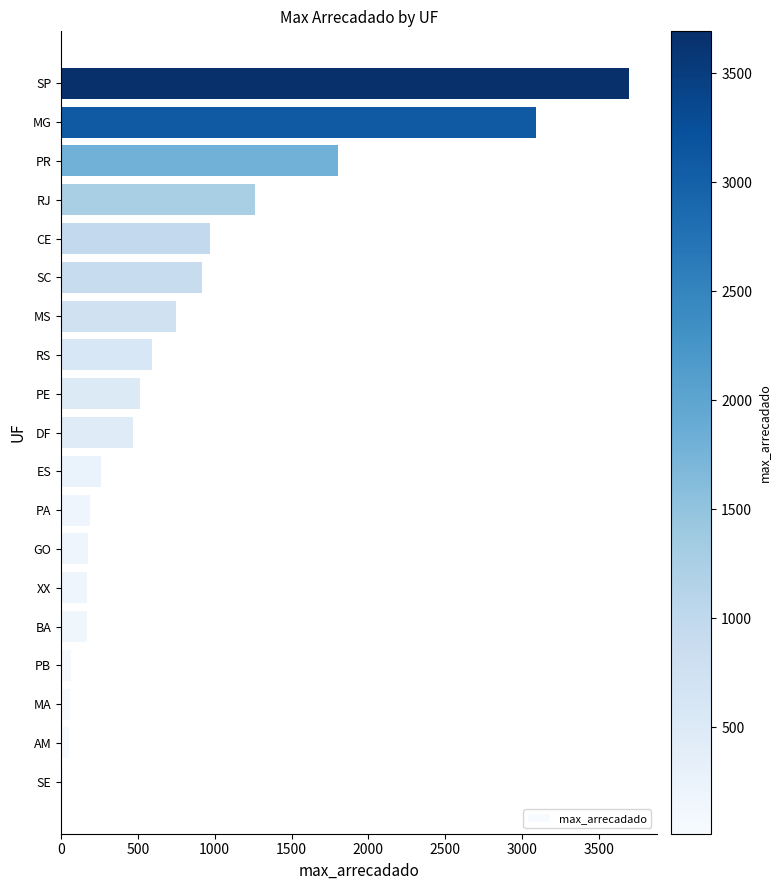

What is the sum of all values?

15192.9